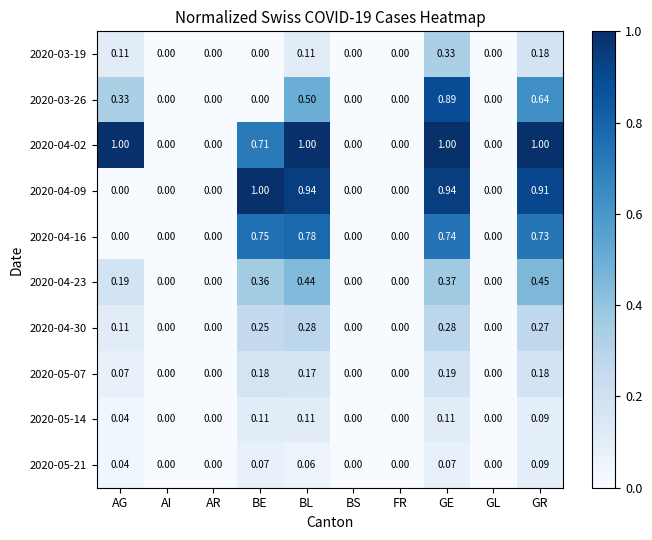

Is the value of 2020-04-23 at FR greater than the value of 2020-05-21 at BL?

No